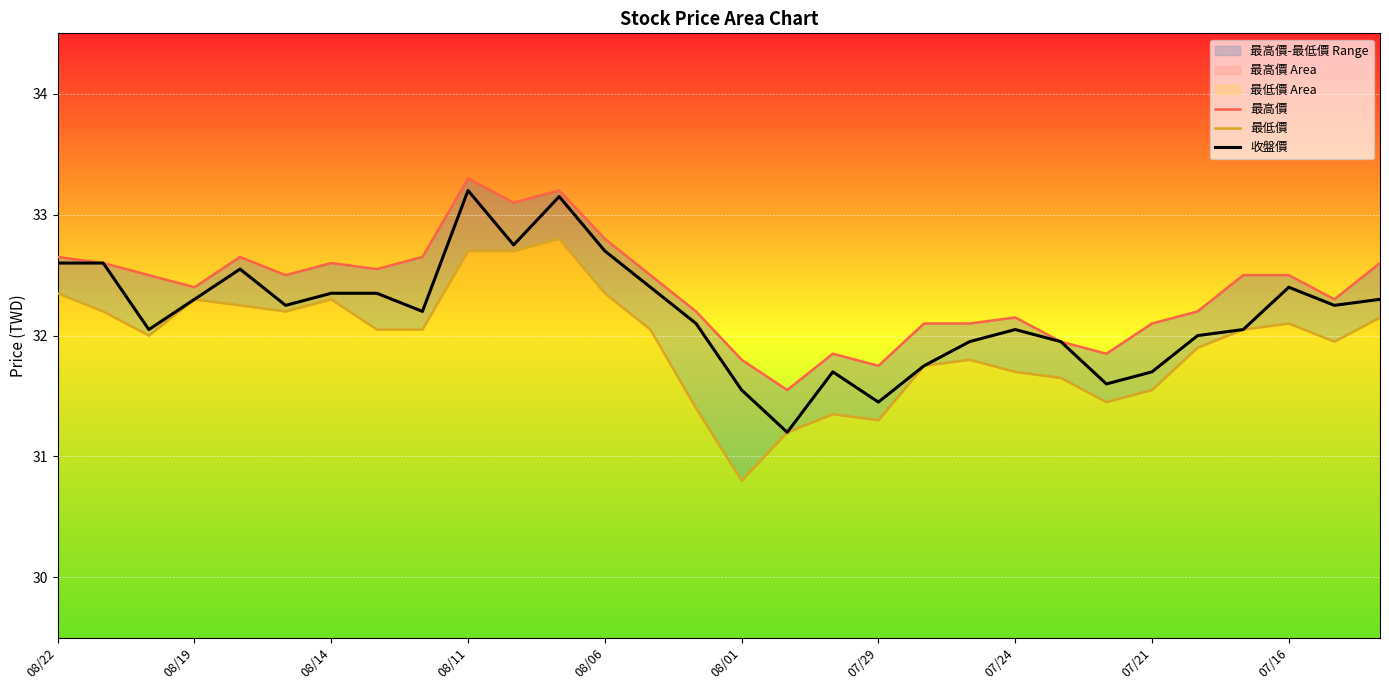

How many values in the 收盤價 series are below 32?

9